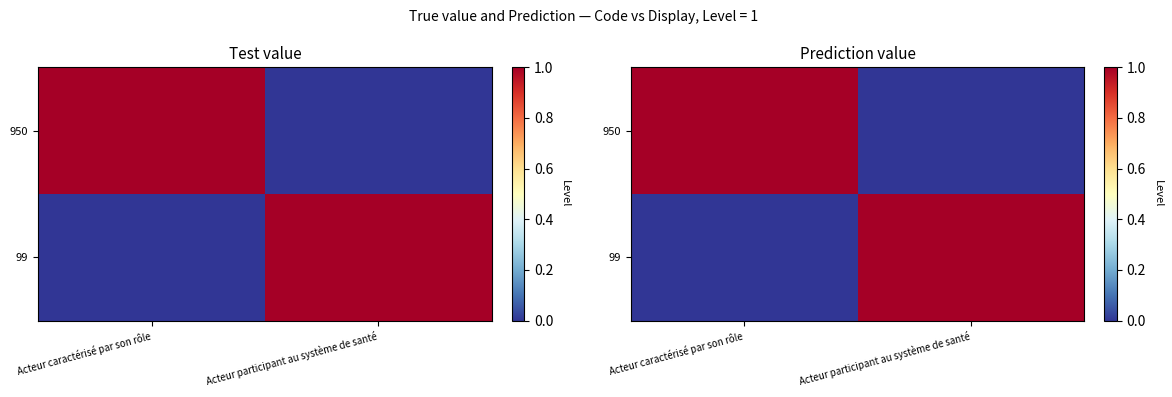

What is the greatest value displayed?

1